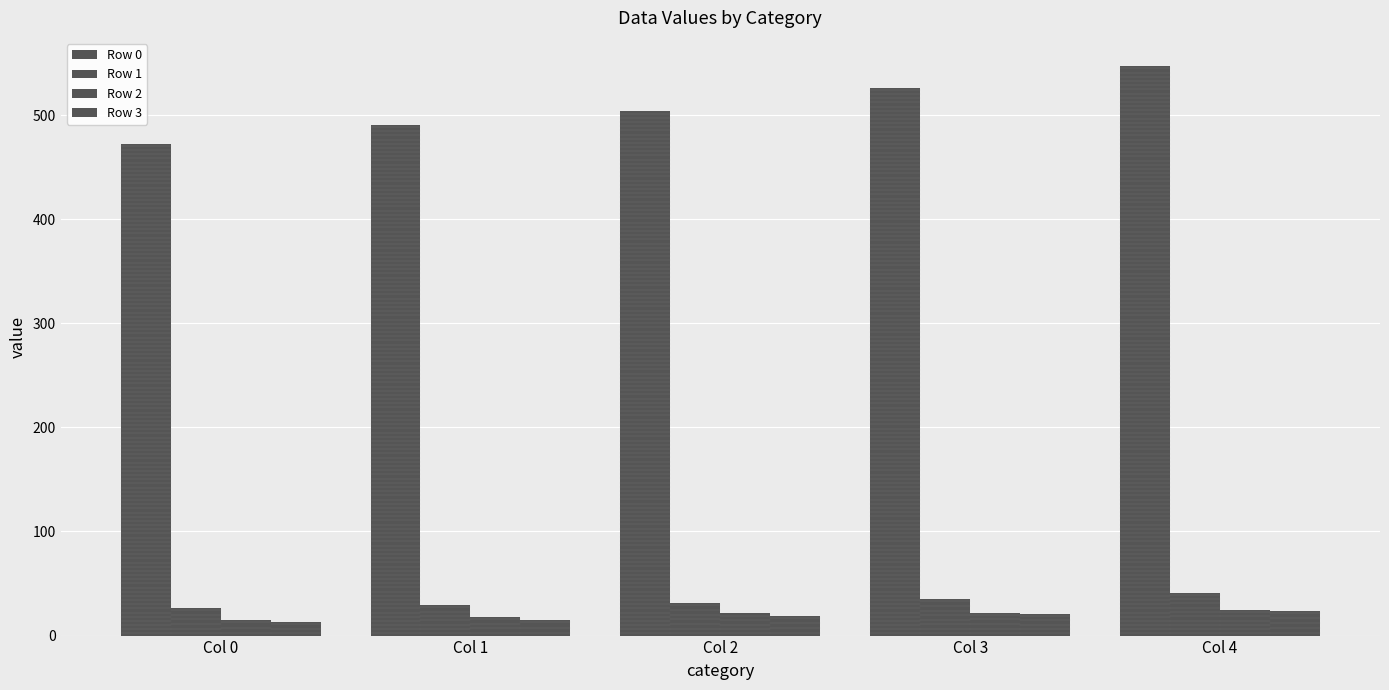

Count the number of data series in this chart.

4